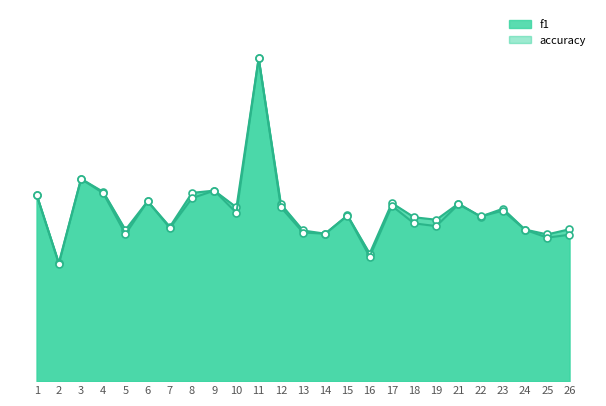

The accuracy series shows 0.4 at 4. True or false?

False